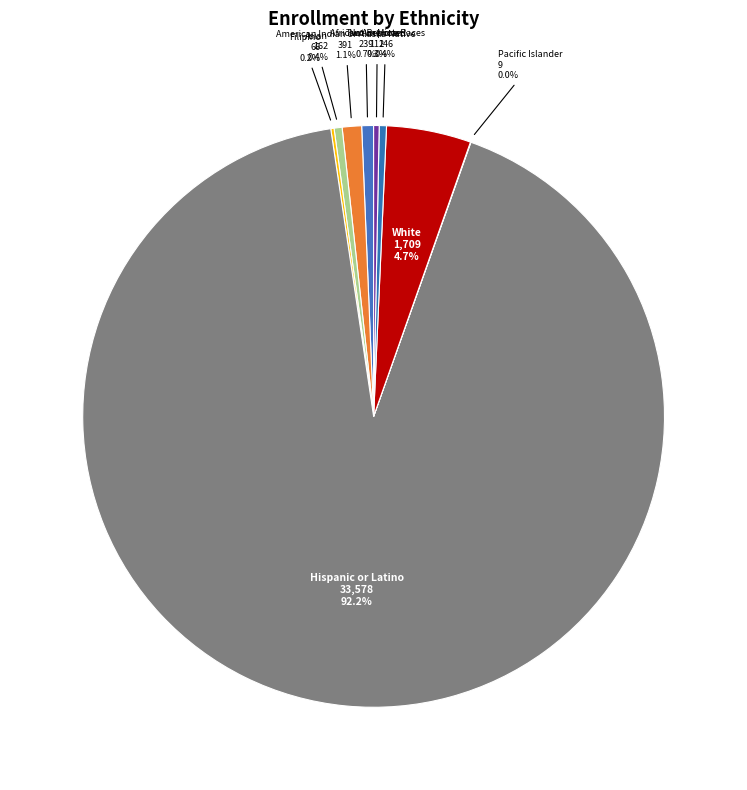

Which slice represents more than half of the pie?

Hispanic or Latino